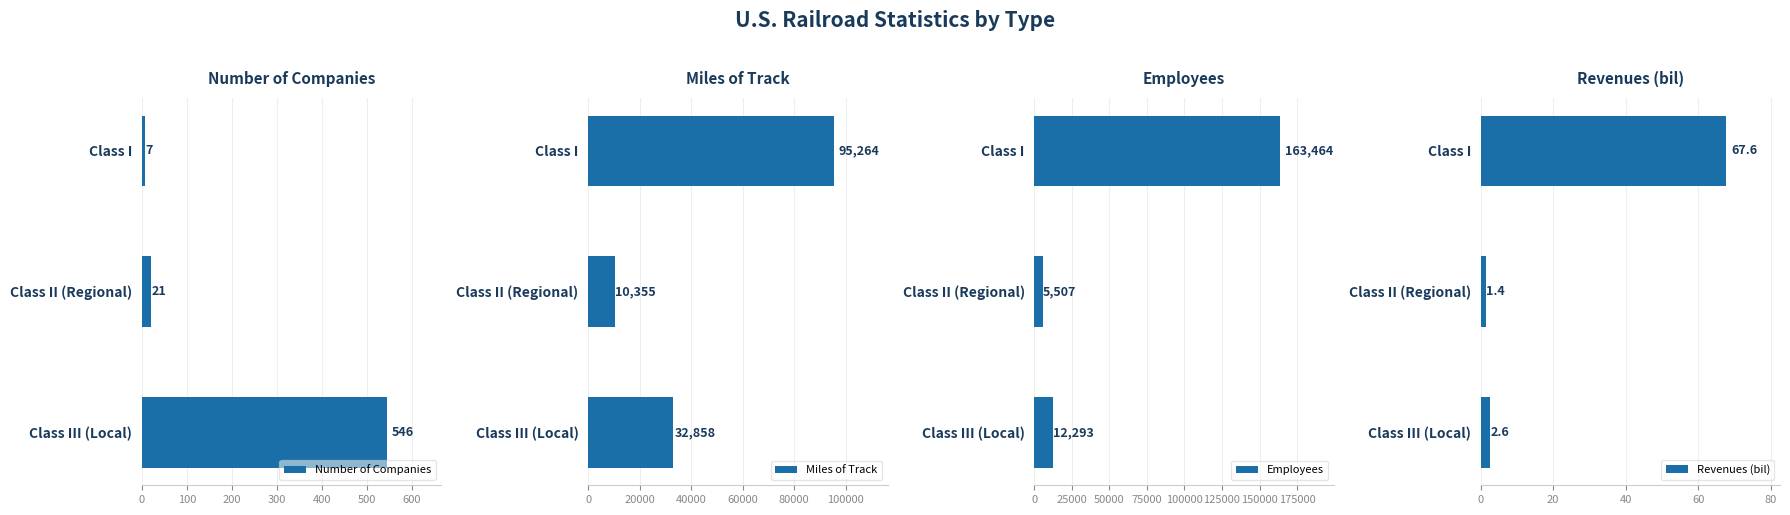

Which category has the lowest value in the Miles of Track series?

Class II (Regional)